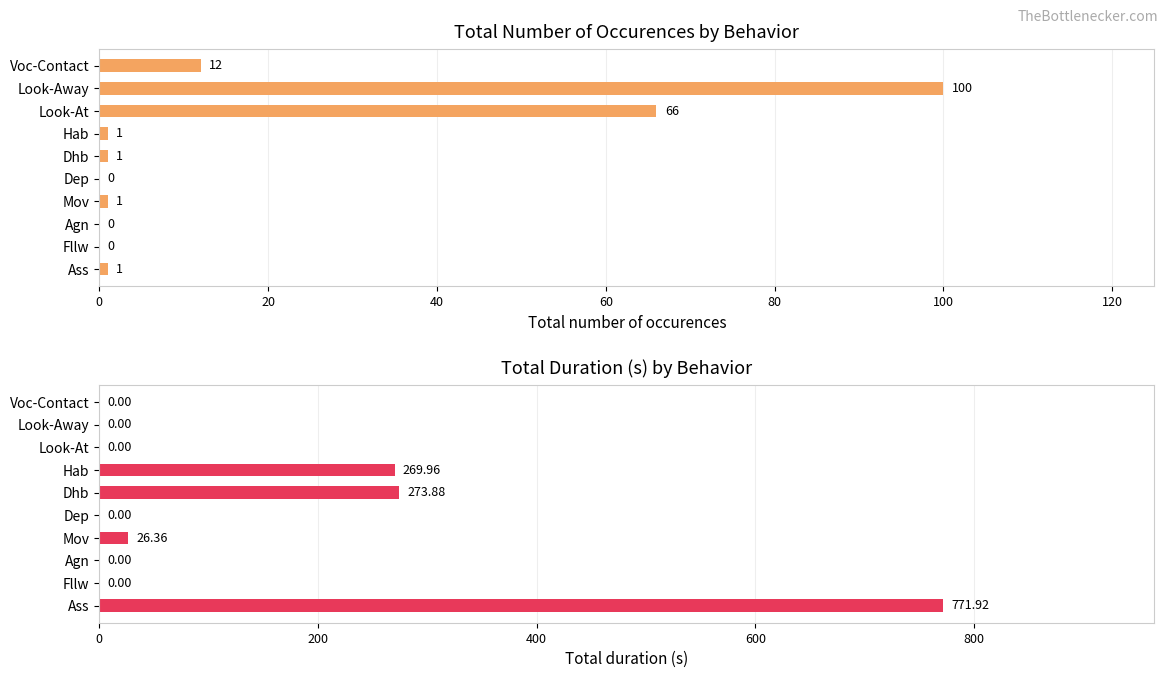

Which has a higher value, Dep or Hab?

Hab